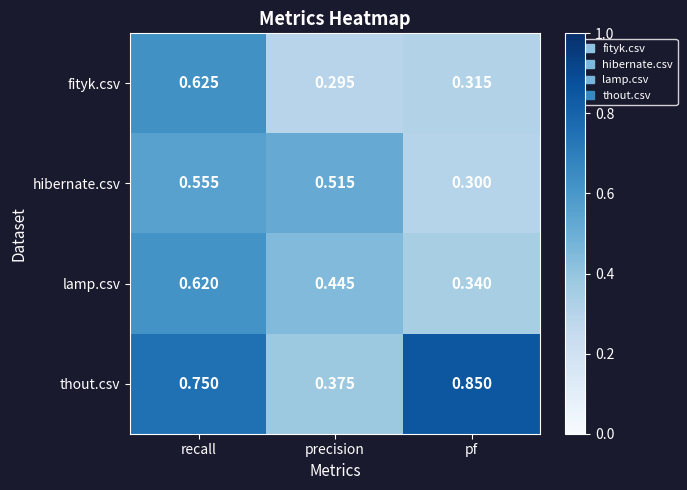

Which category has the lowest value in the fityk.csv series?

precision